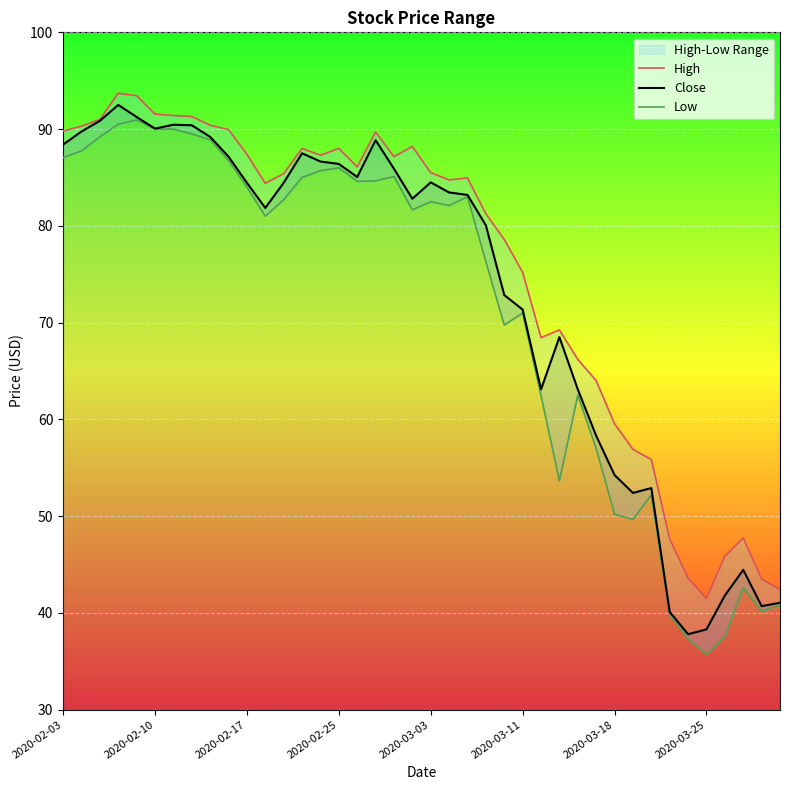

What is the minimum value for Close?

37.8